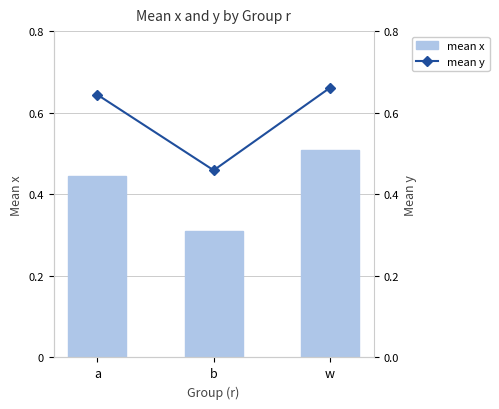

Where is mean x nearest to the value 0?

b